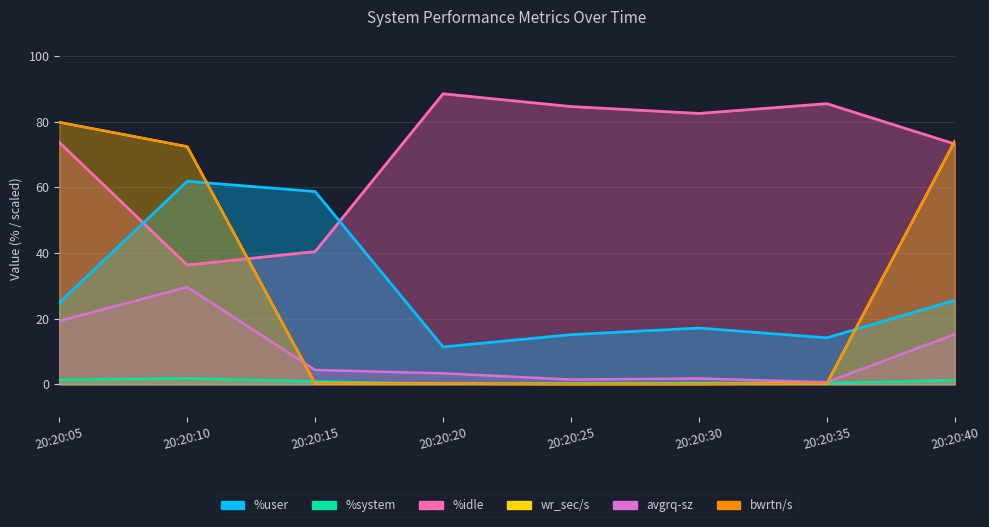

At how many categories does at least one series exceed 23?

8